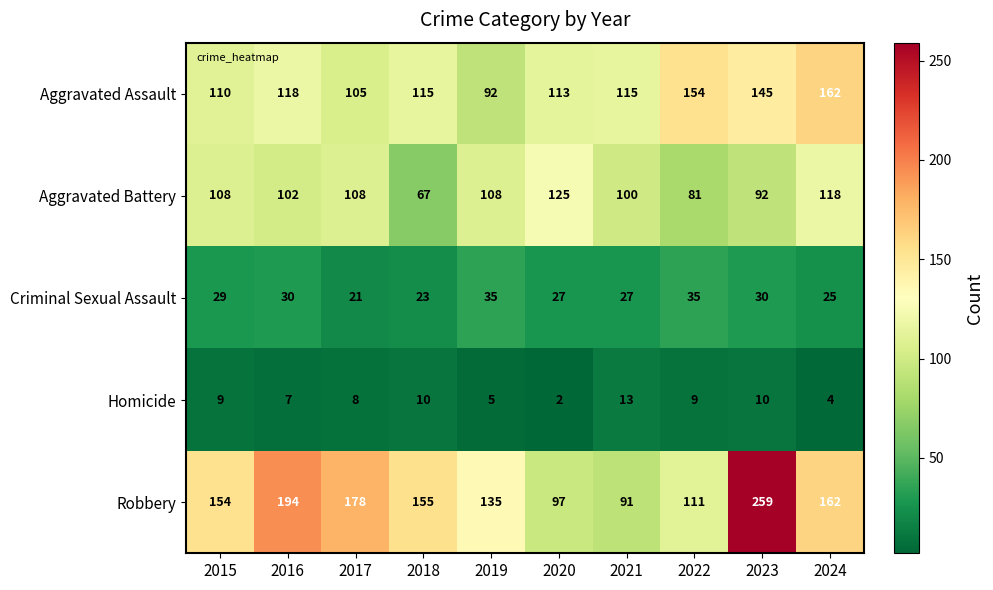

Count the number of categories in the chart.

10